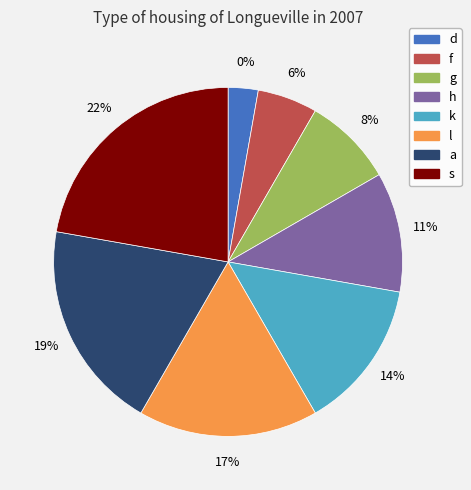

Does a represent more than half of the total?

No